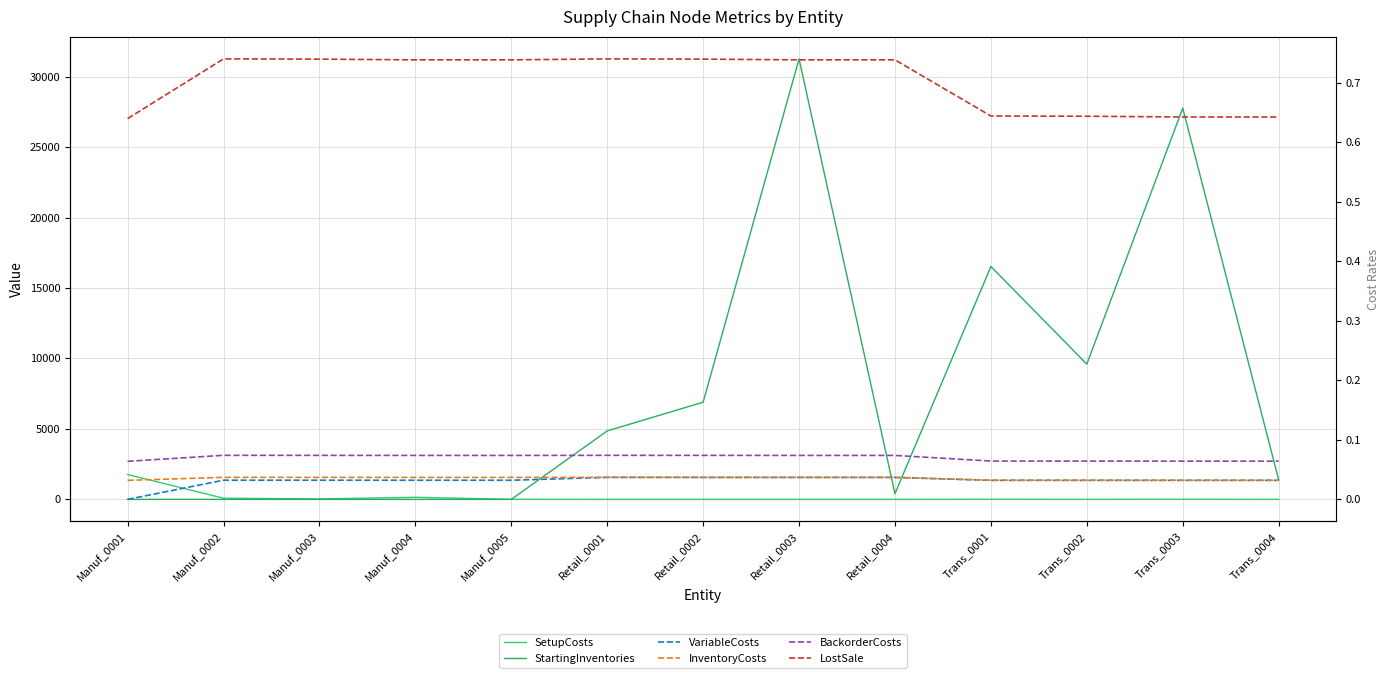

Which series changed the most between Manuf_0002 and Retail_0001?

StartingInventories